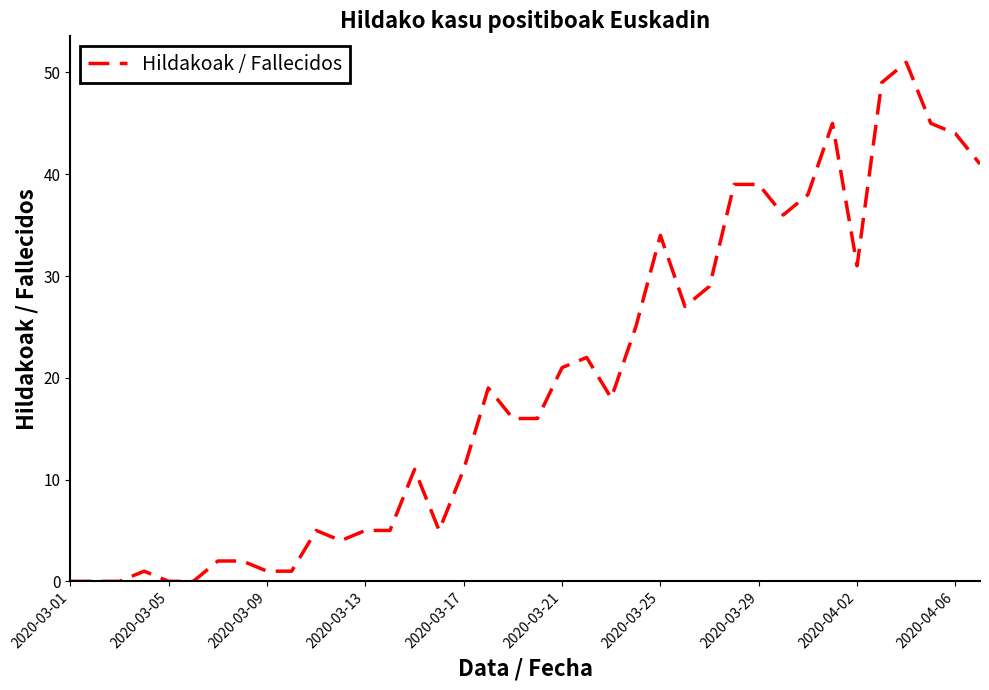

What is the greatest value displayed?

51